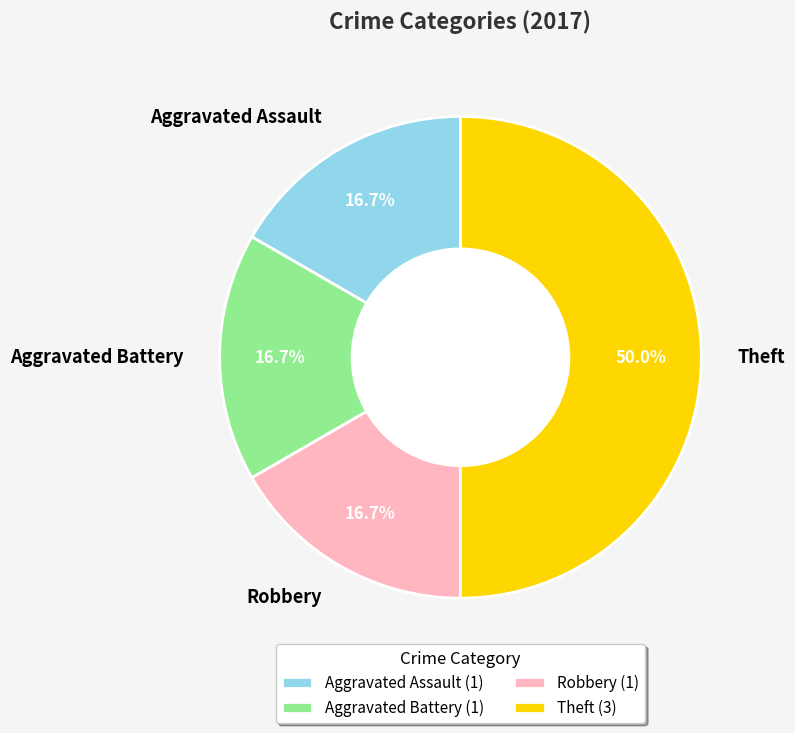

How many slices are in this pie chart?

4